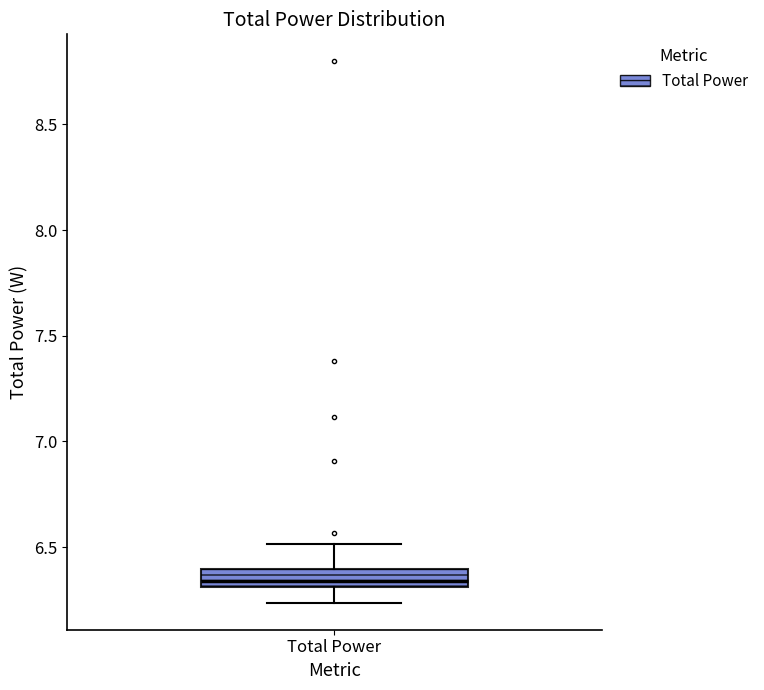

Transcribe this box plot: give where the median line is, the range the box spans, and where the two whiskers end, as read against the y-axis. The values are not printed on the chart, so give them approximately, as read against the axis.

median 6.35, box 6.30 to 6.40, whiskers 6.25 to 6.50